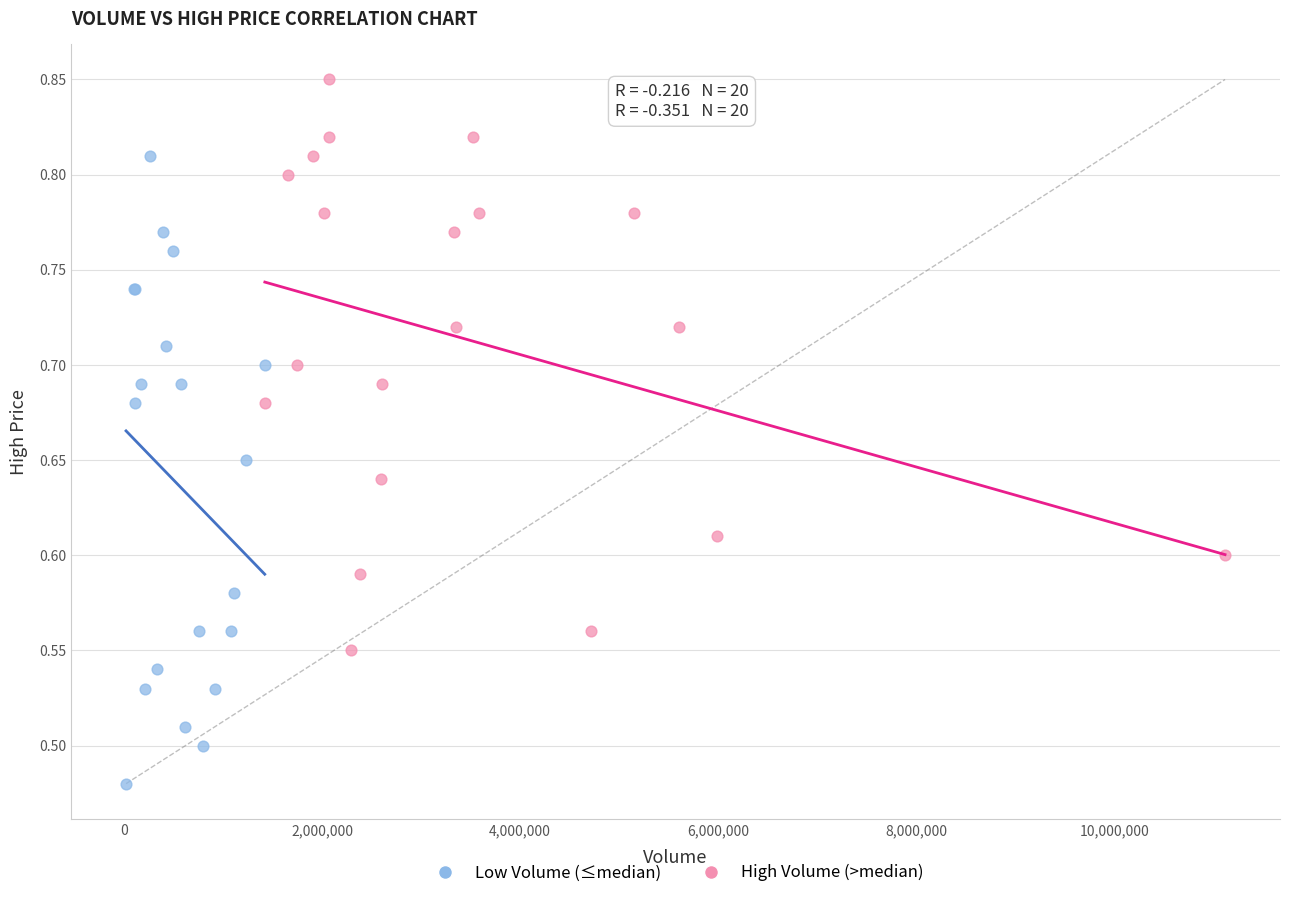

Which series reaches the maximum Y coordinate?

High Volume (>median)